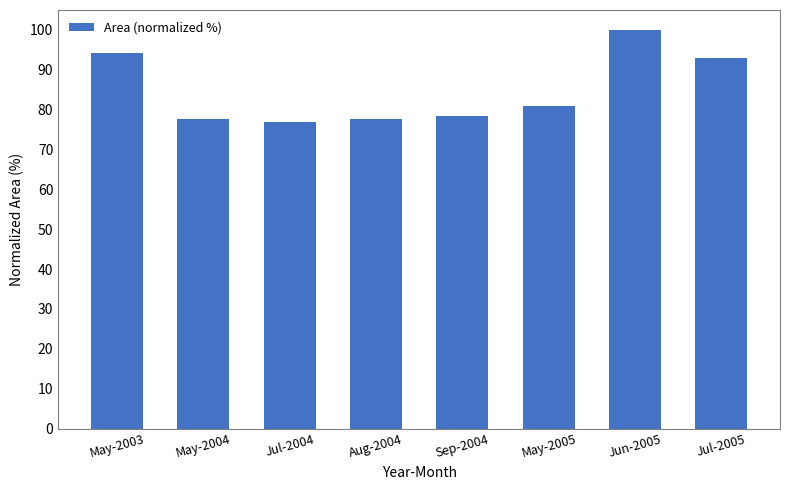

Between May-2005 and Jul-2005, which is larger?

Jul-2005